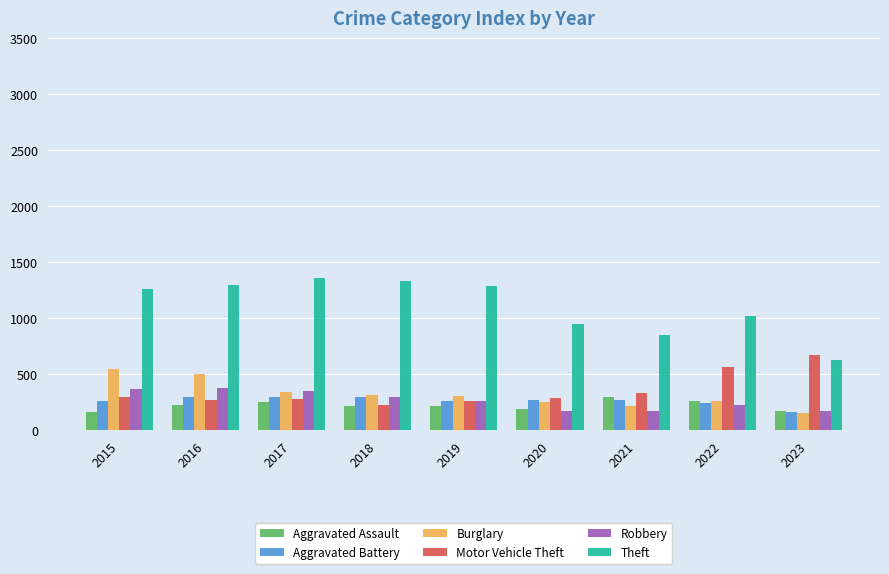

What value does the Aggravated Assault series have at 2021, to the nearest 5?

295